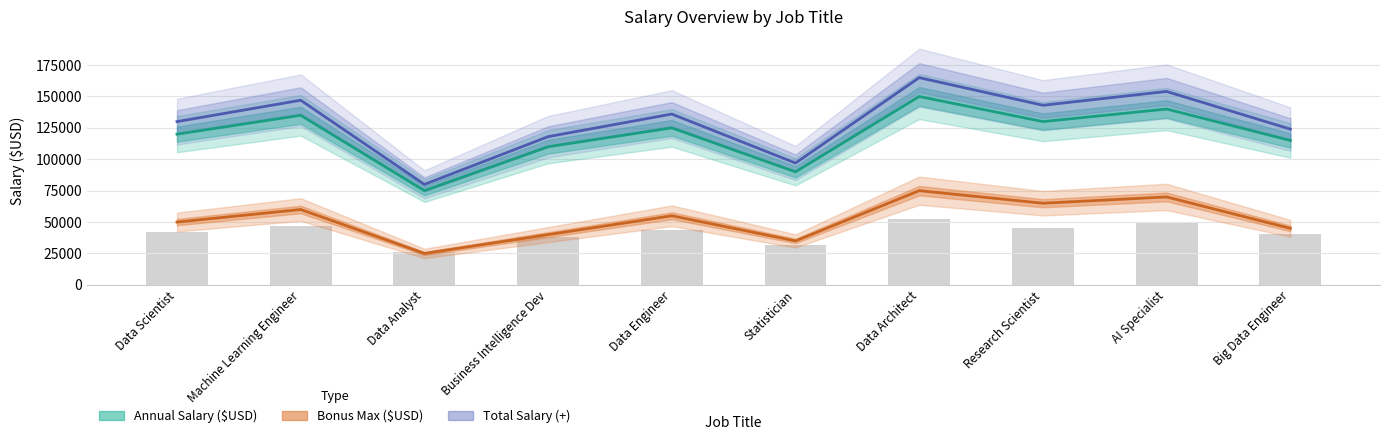

What value does the Total Salary (+) series have at AI Specialist, to the nearest 10?

154000